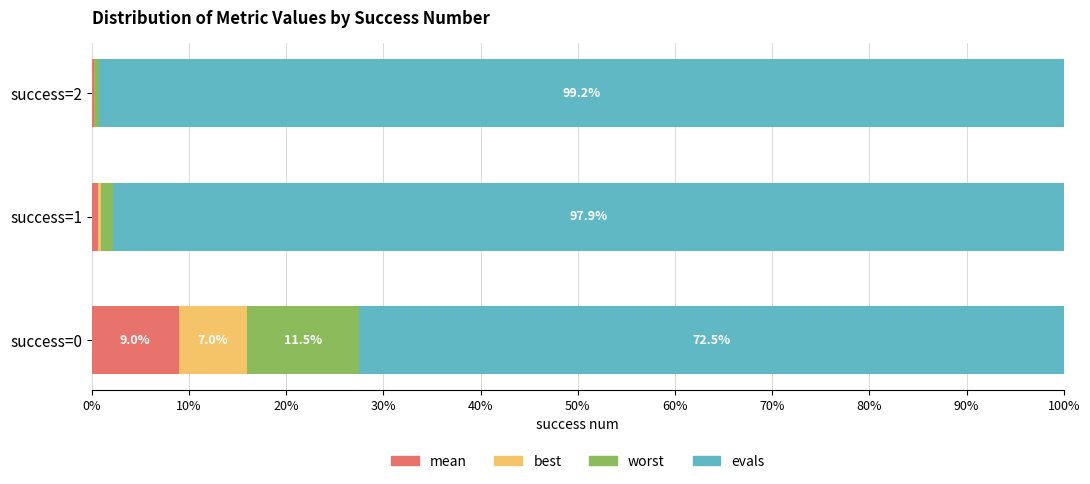

What is the total value across all series at success=1?

100.0